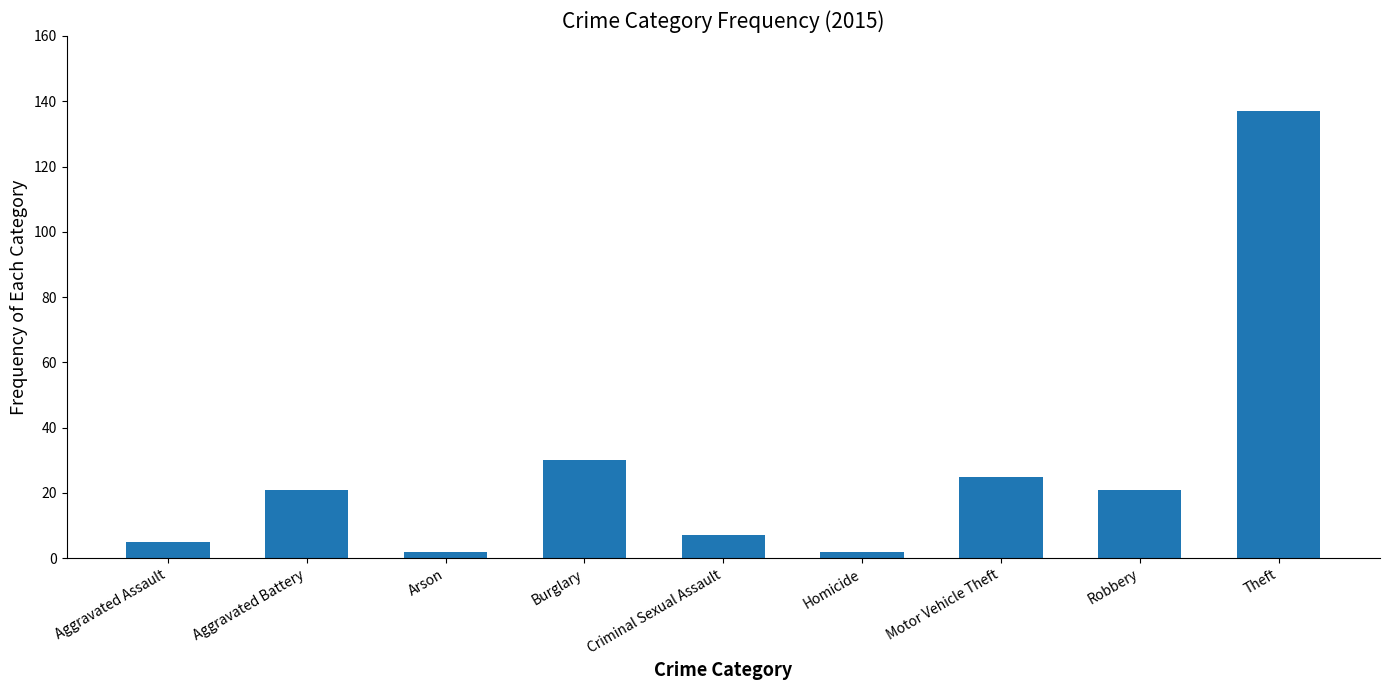

How many bars are there in total?

9